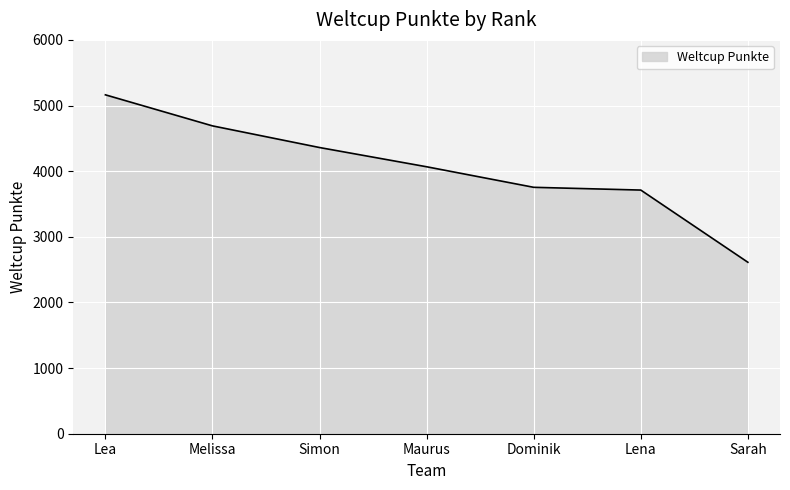

At which label is the value closest to 3887?

Dominik